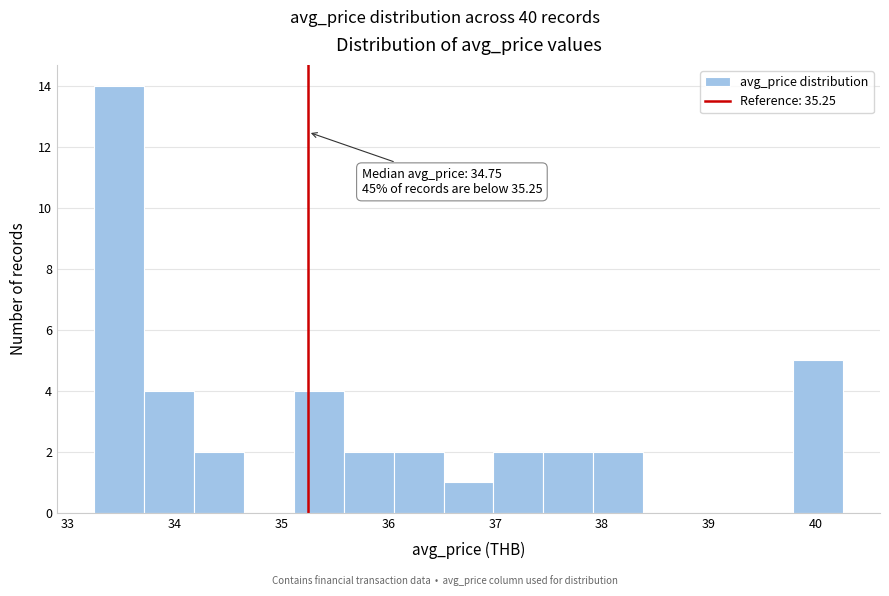

Which range on the x-axis has the tallest bar?

33.3 to 33.7